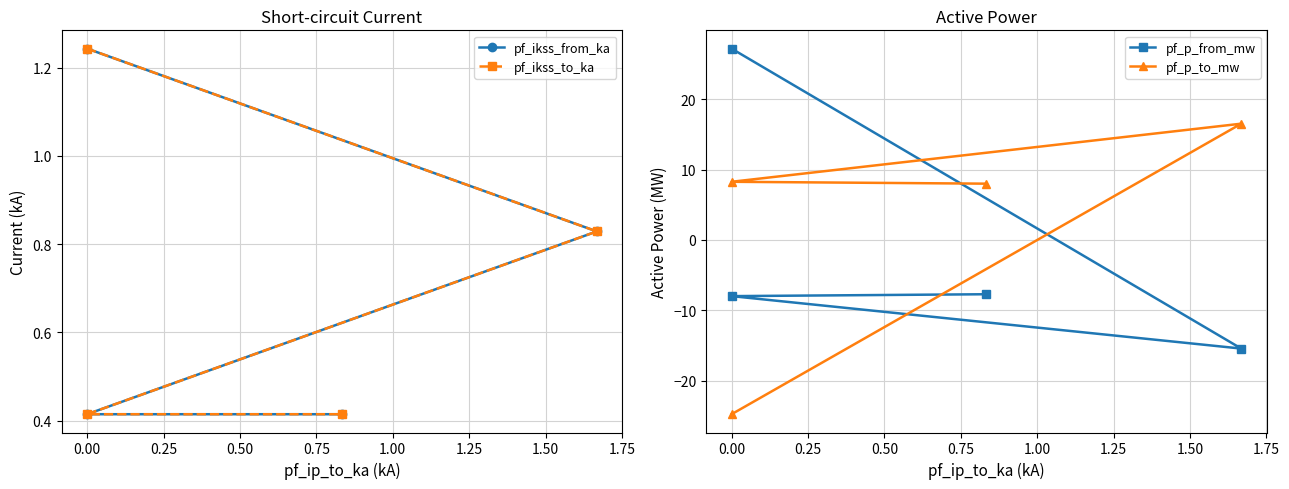

How many values in pf_p_to_mw are below zero?

1